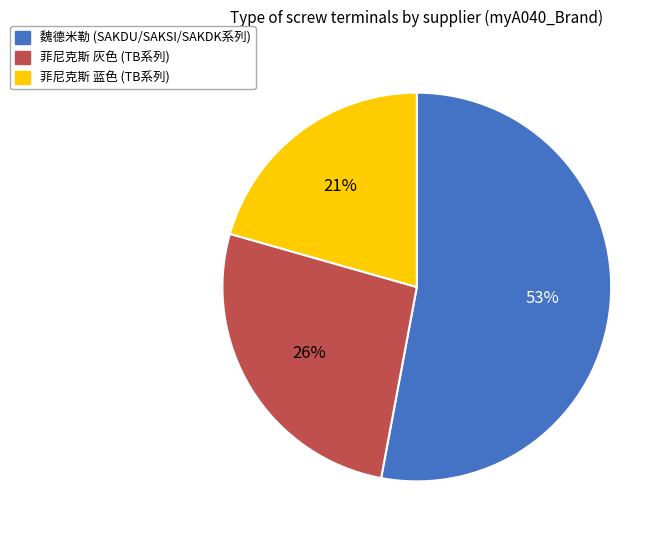

To the nearest percent, what is the difference between the largest and smallest slice percentages?

32%